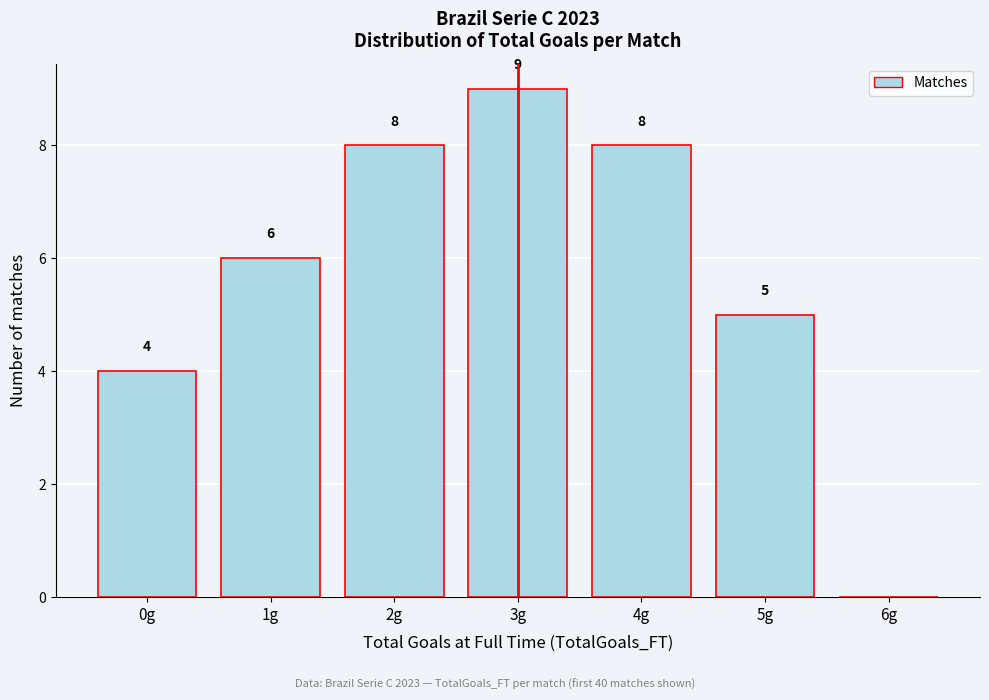

Reading right to left, what are all the values shown in this chart?

6g=0	5g=5	4g=8	3g=9	2g=8	1g=6	0g=4